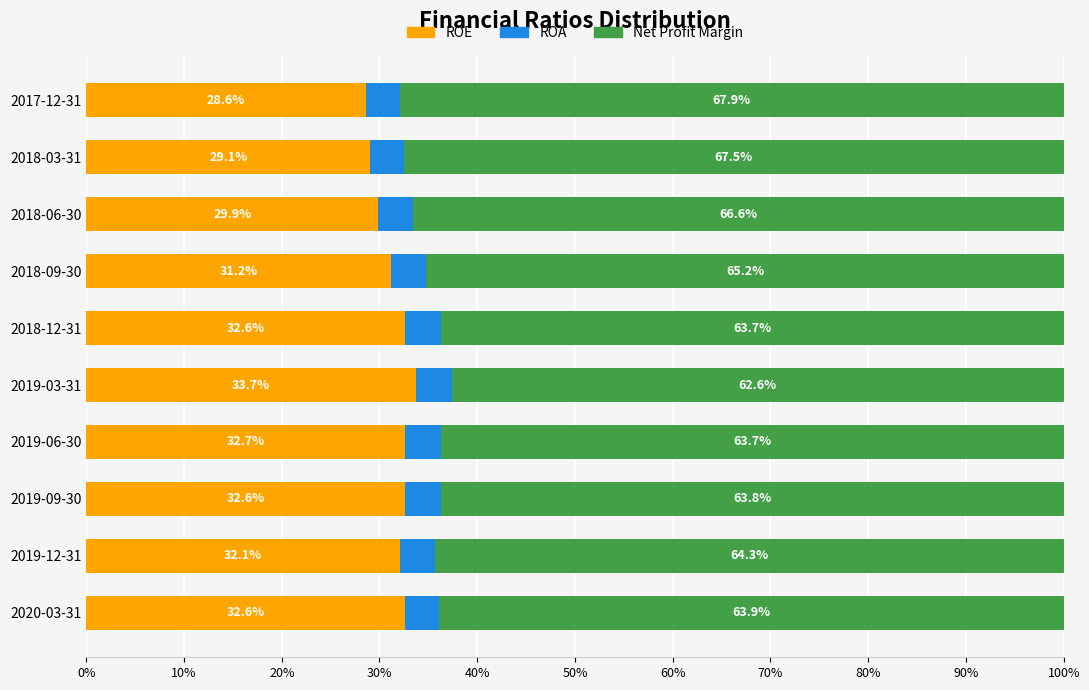

What are all the series names shown in the legend?

ROE, ROA, Net Profit Margin